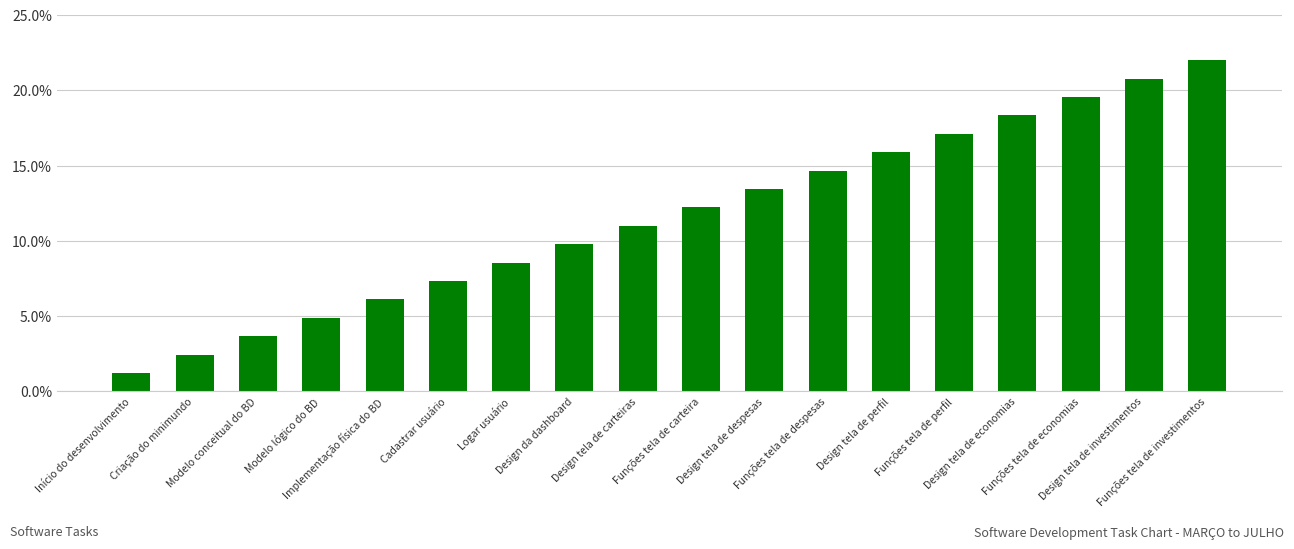

Rank the categories by value from highest to lowest.

Funções tela de investimentos, Design tela de investimentos, Funções tela de economias, Design tela de economias, Funções tela de perfil, Design tela de perfil, Funções tela de despesas, Design tela de despesas, Funções tela de carteira, Design tela de carteiras, Design da dashboard, Logar usuário, Cadastrar usuário, Implementação física do BD, Modelo lógico do BD, Modelo conceitual do BD, Criação do minimundo, Início do desenvolvimento